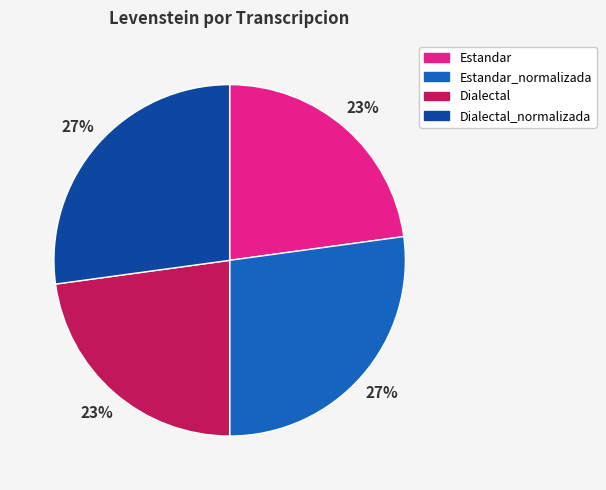

Is there a majority slice in this chart?

No